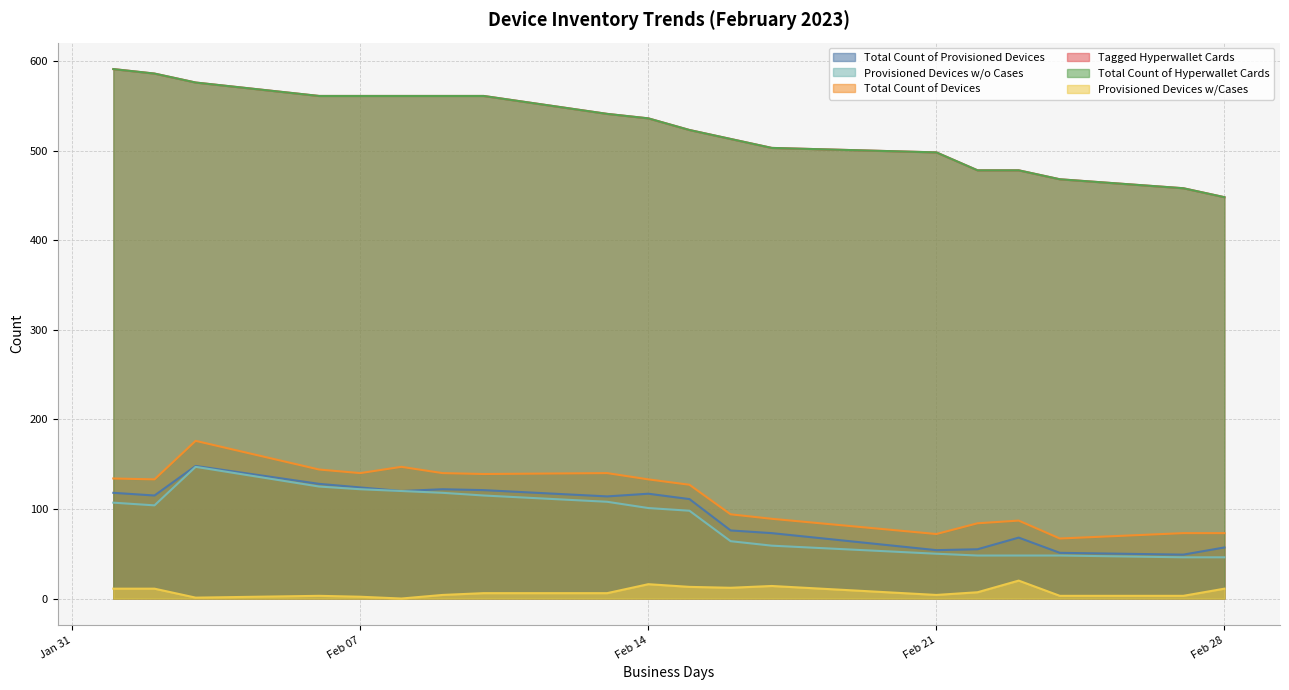

Reading left to right, what are all the values shown in this chart?

Total Count of Provisioned Devices: 118	115	148	128	124	120	122	121	114	117	111	76	73	54	55	68	51	49	57
Provisioned Devices w/o Cases: 107	104	147	125	122	120	118	115	108	101	98	64	59	50	48	48	48	46	46
Total Count of Devices: 134	133	176	144	140	147	140	139	140	133	127	94	89	72	84	87	67	73	73
Tagged Hyperwallet Cards: 591	586	576	561	561	561	561	561	541	536	523	513	503	498	478	478	468	458	448
Total Count of Hyperwallet Cards: 591	586	576	561	561	561	561	561	541	536	523	513	503	498	478	478	468	458	448
Provisioned Devices w/Cases: 11	11	1	3	2	0	4	6	6	16	13	12	14	4	7	20	3	3	11